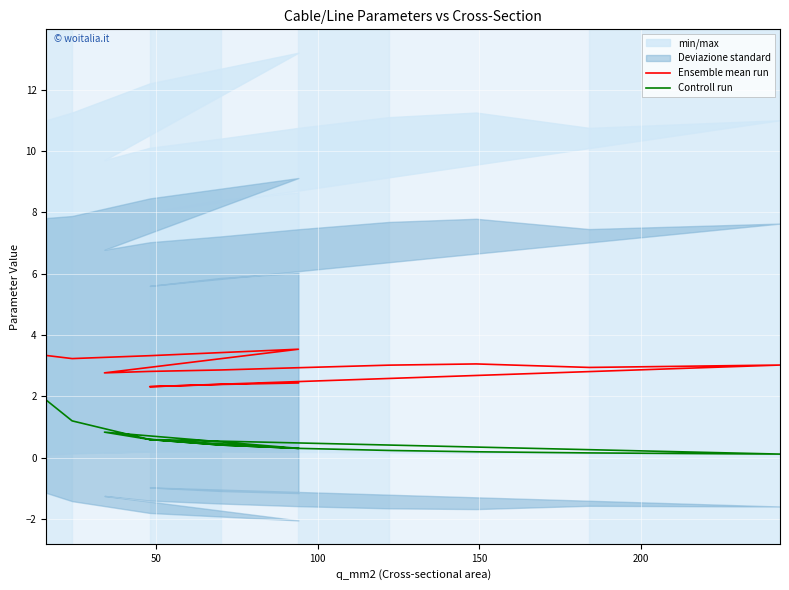

What is the value of the Controll run point at the 8th from the left?

0.3